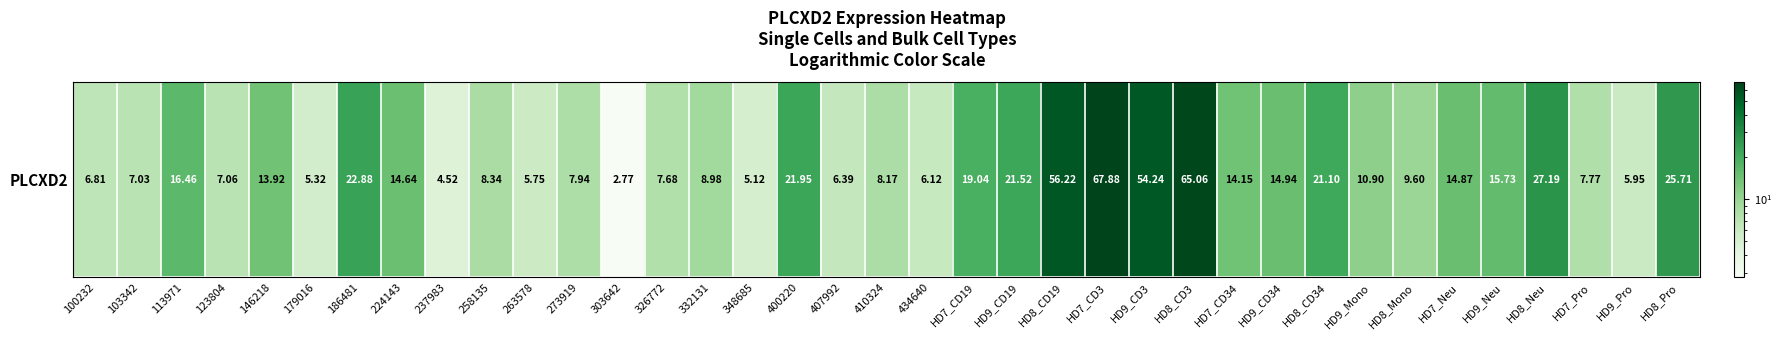

What is the maximum value shown in the chart?

67.9